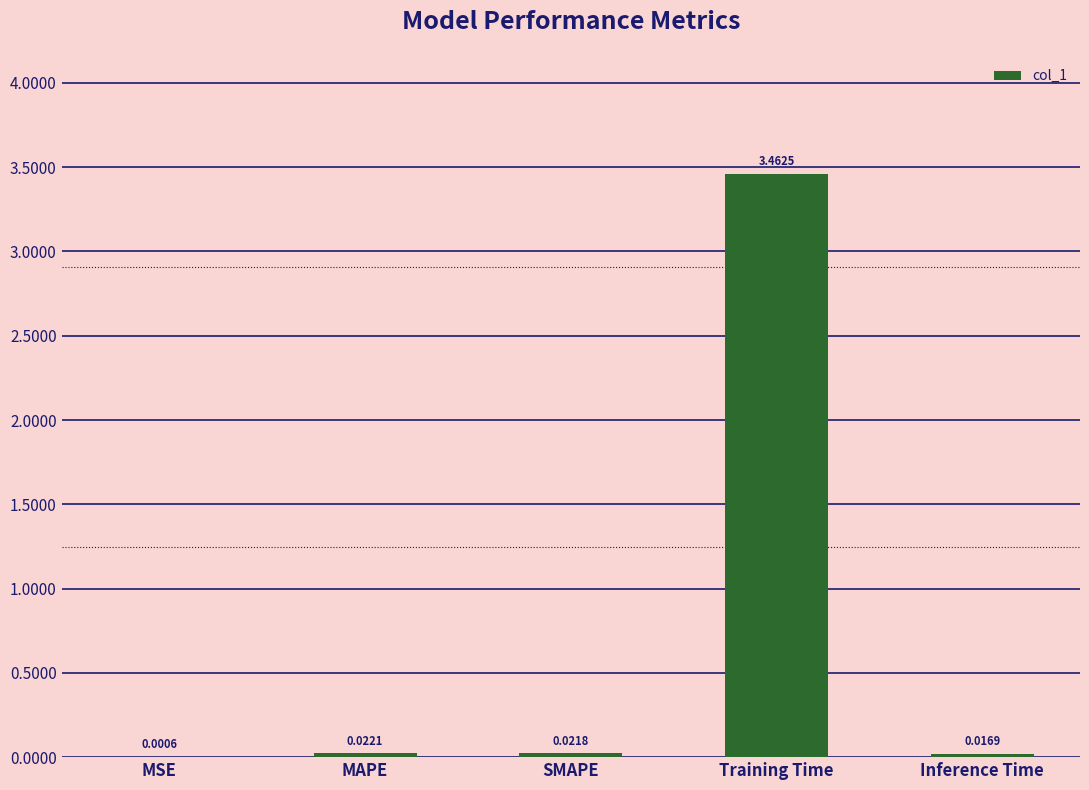

Which category has the highest value across all series?

Training Time